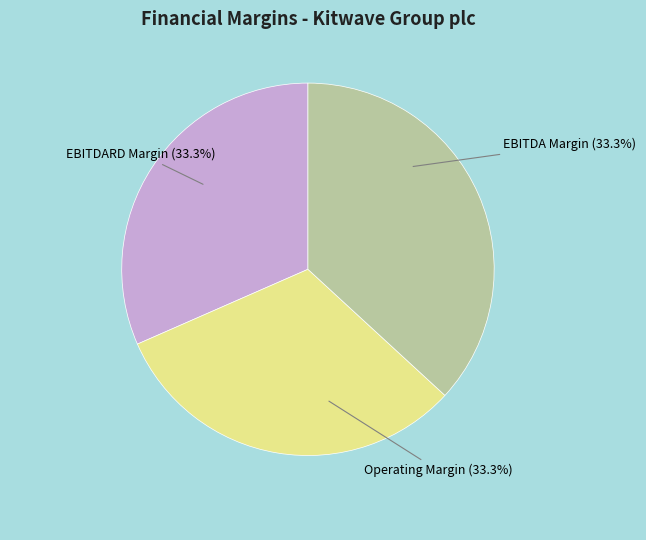

To the nearest percent, what is the average slice percentage?

33%